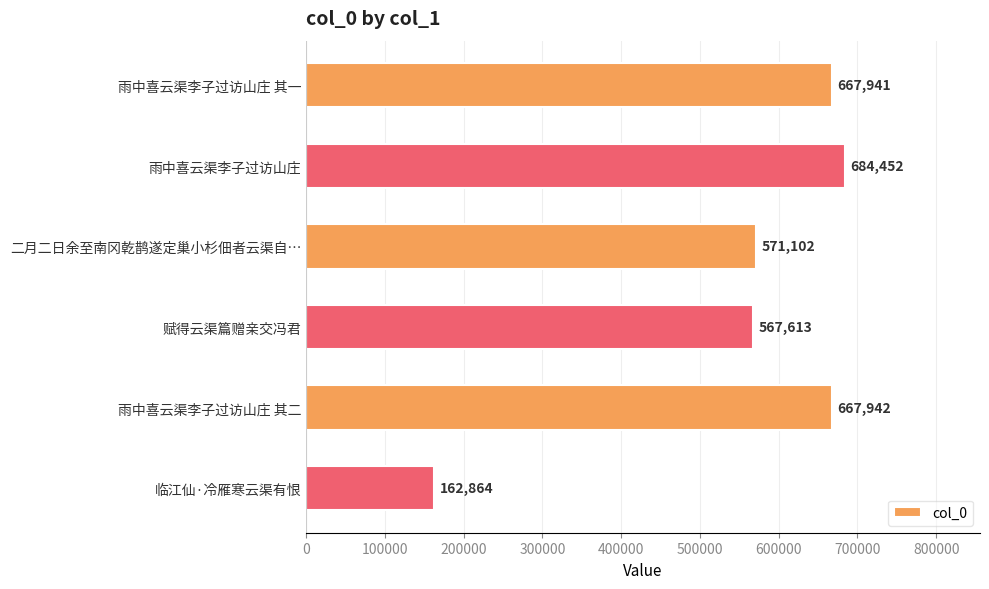

Approximately how many times larger is the value at 雨中喜云渠李子过访山庄 compared to 二月二日余至南冈乾鹊遂定巢小杉佃者云渠自…?

1.2